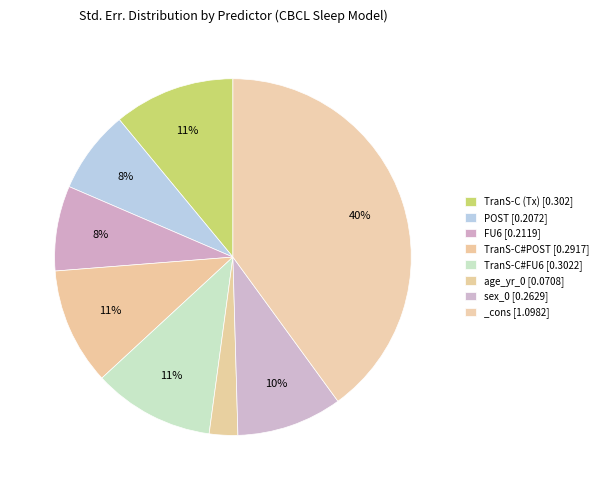

To the nearest percent, what percentage of the pie is TranS-C (Tx)?

11%